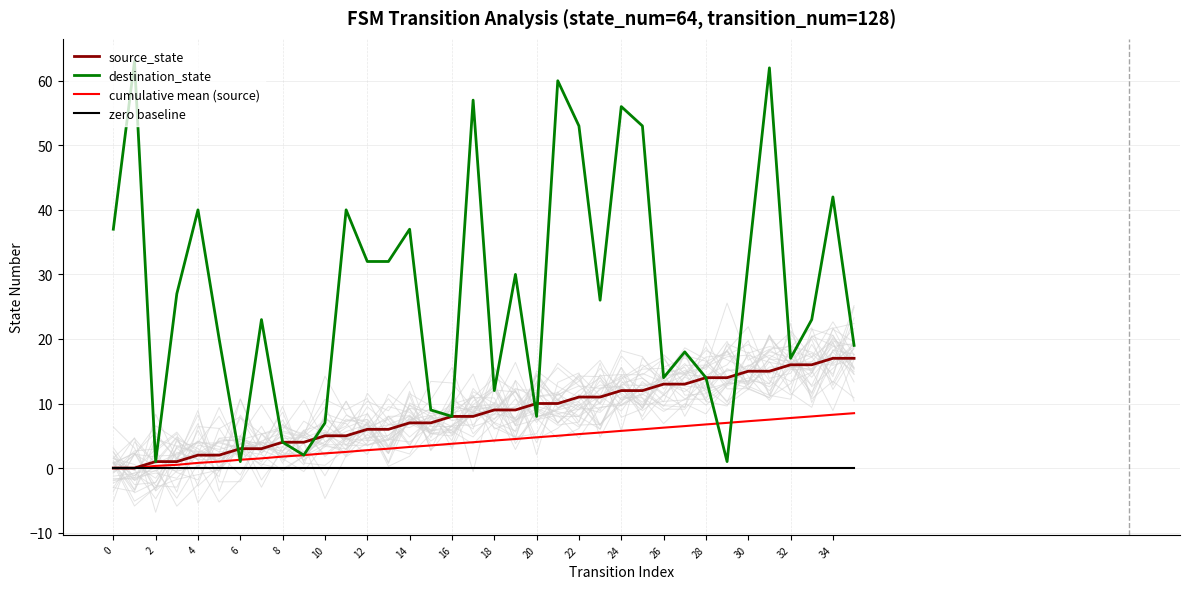

List the series in order of their peak value, highest first.

destination_state, source_state, cumulative mean (source), zero baseline